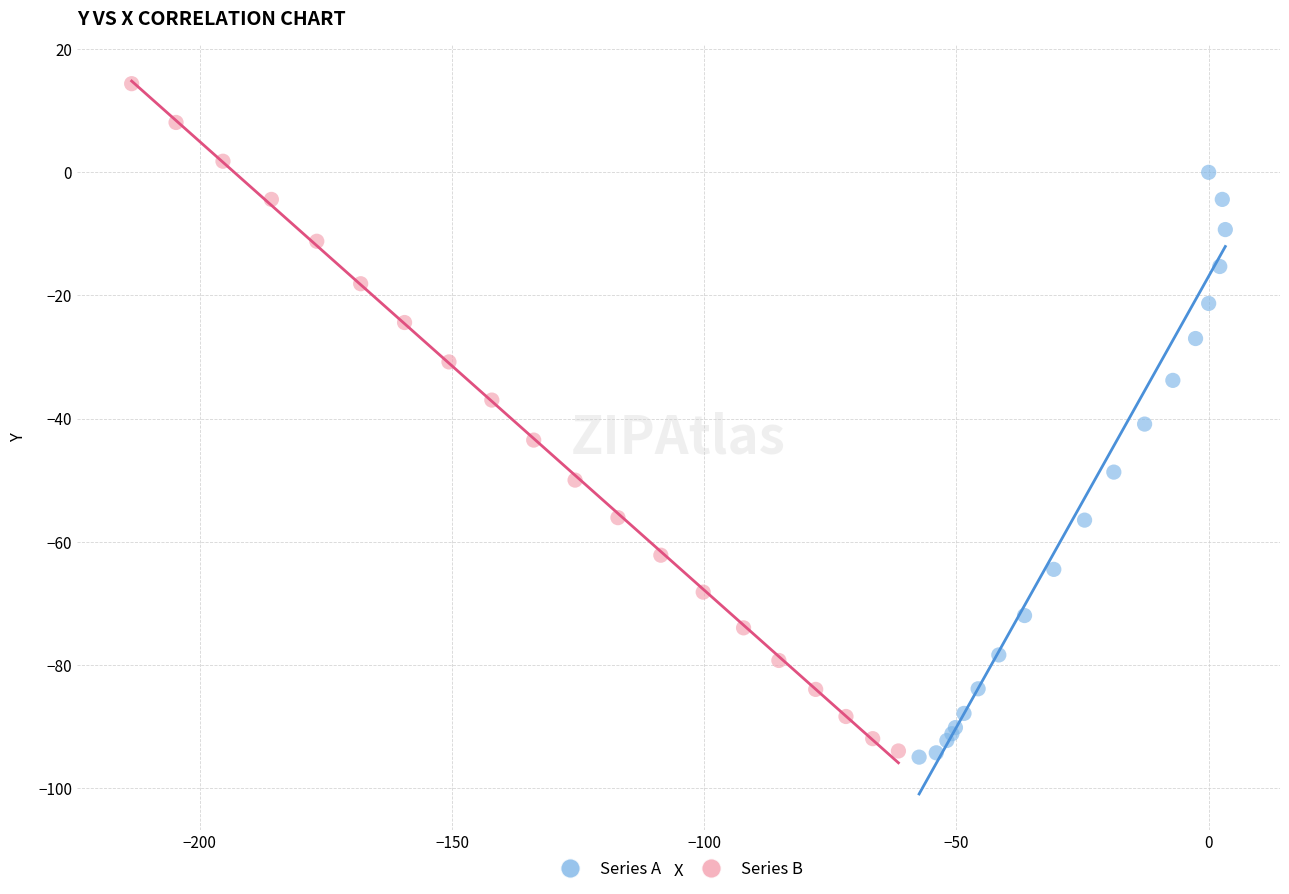

What are all the series names shown in the legend?

Series A, Series B